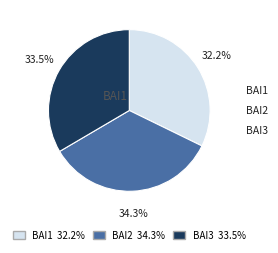

Rank the categories by value from highest to lowest.

BAI2, BAI3, BAI1